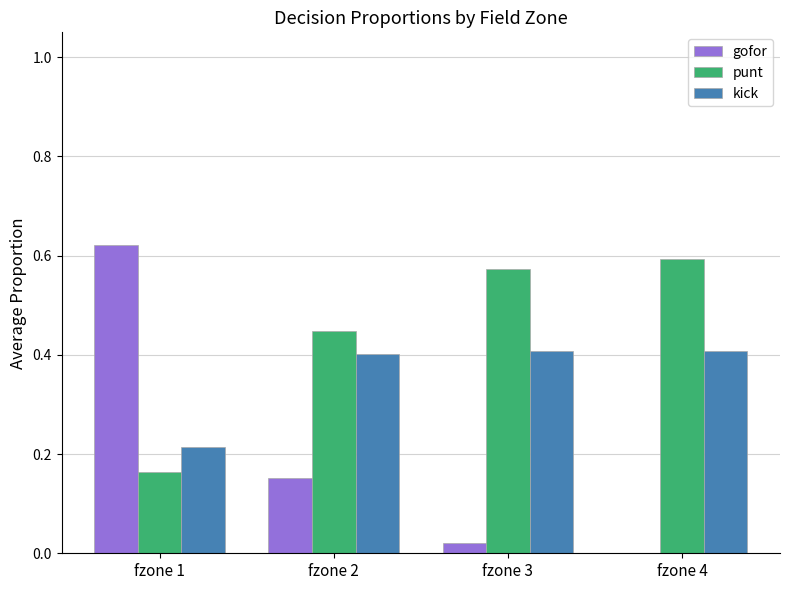

Which series has the largest total across all categories?

punt